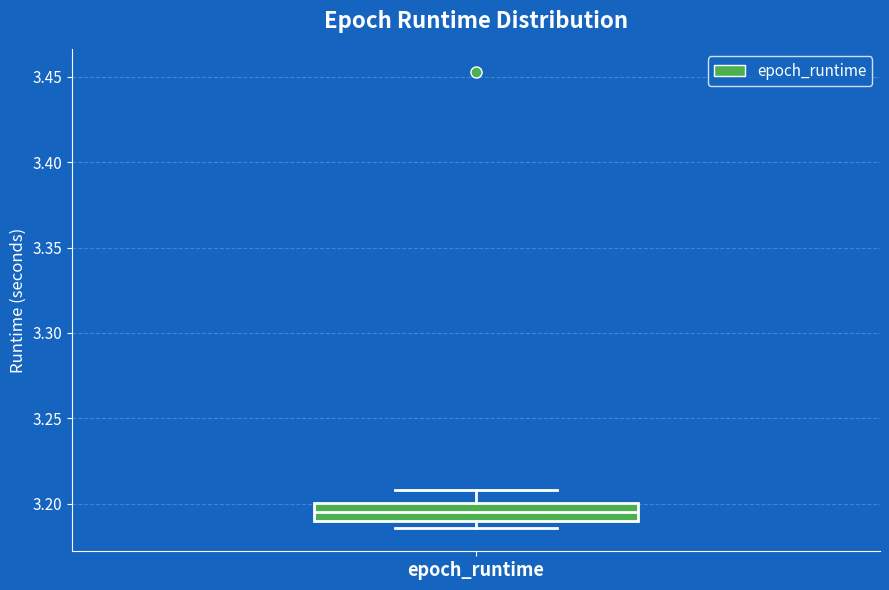

Read this box plot against the y-axis: the position of the median line, the range covered by the box, and the ends of both whiskers. The values are not printed on the chart, so give them approximately, as read against the axis.

median 3.195, box 3.190 to 3.200, whiskers 3.185 to 3.210